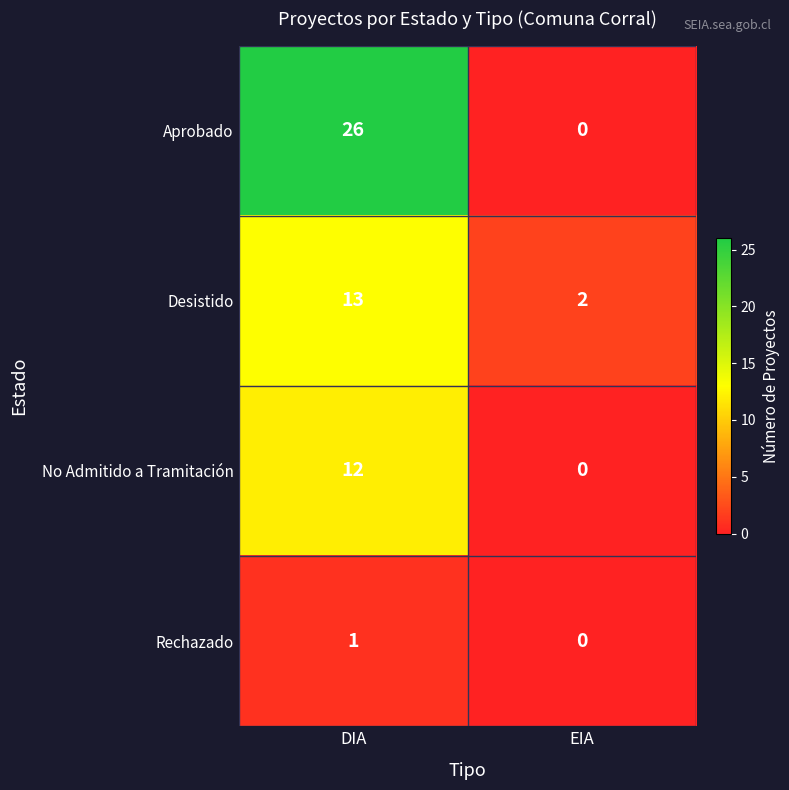

Reading left to right, list all the values displayed in this chart.

Aprobado: DIA=26	EIA=0
Desistido: DIA=13	EIA=2
No Admitido a Tramitación: DIA=12	EIA=0
Rechazado: DIA=1	EIA=0